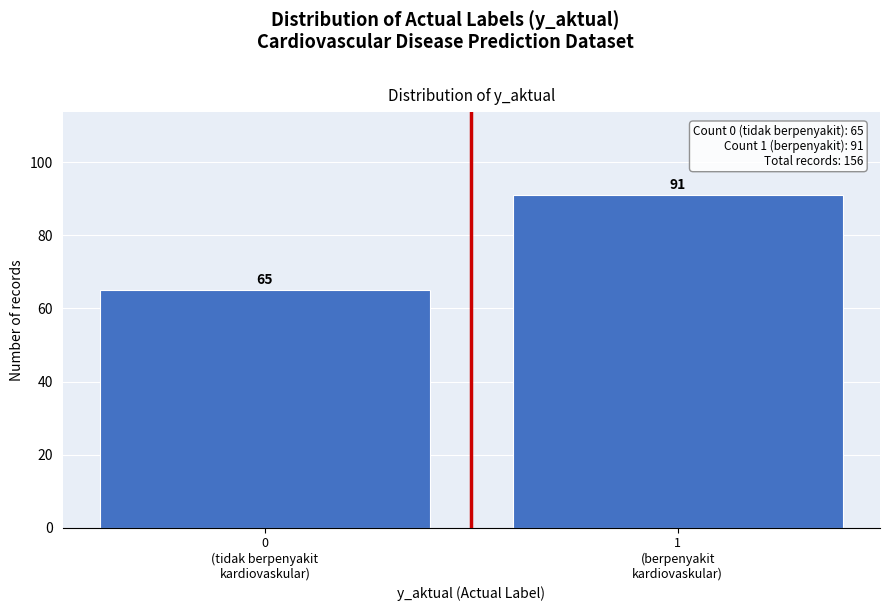

Reading left to right, transcribe all the data shown in this chart.

65	91